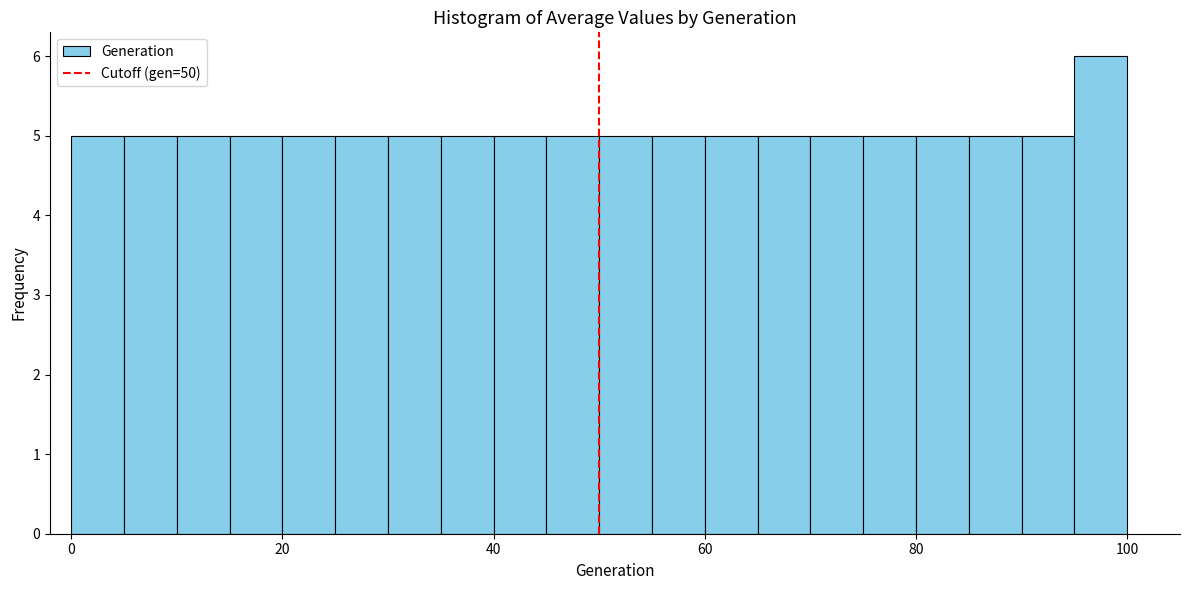

Around what value on the x-axis is the tallest bar? Give the approximate position of its centre, as read against the axis.

98